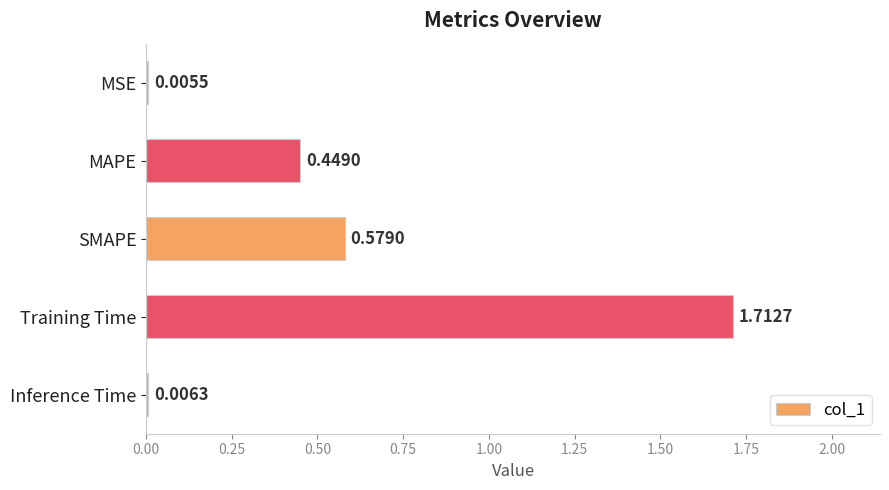

Between MAPE and SMAPE, which is larger?

SMAPE